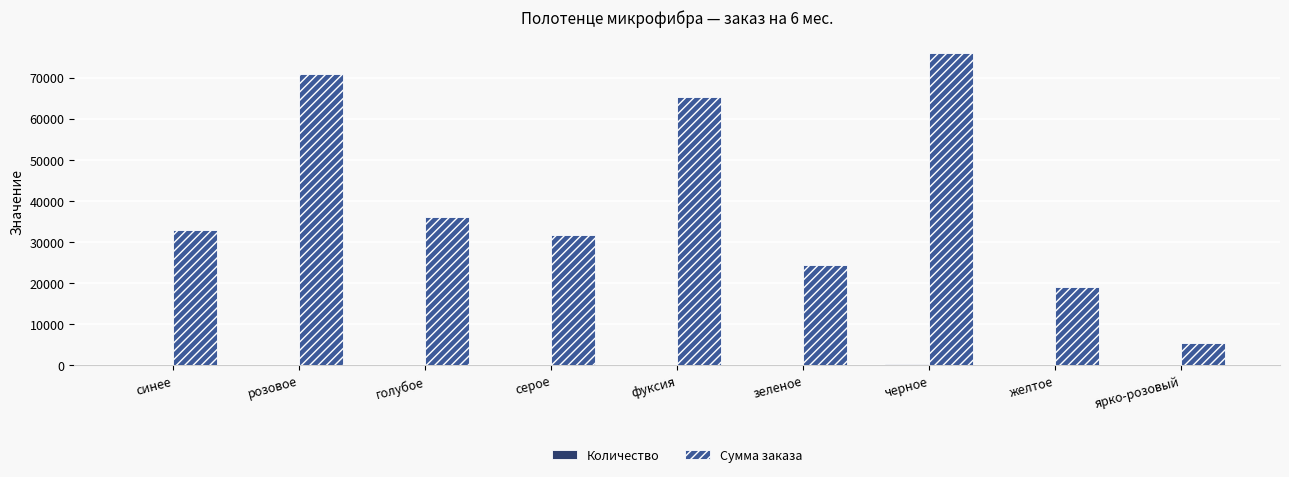

Which series has the largest total across all categories?

Сумма заказа